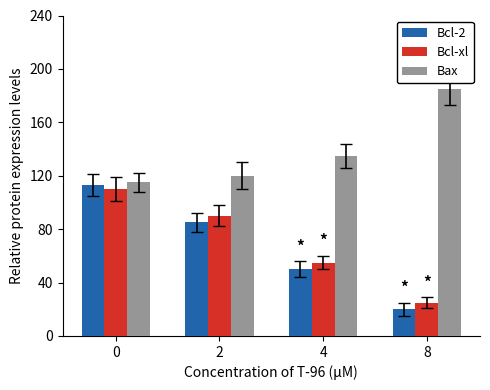

How many bars are there in total?

12